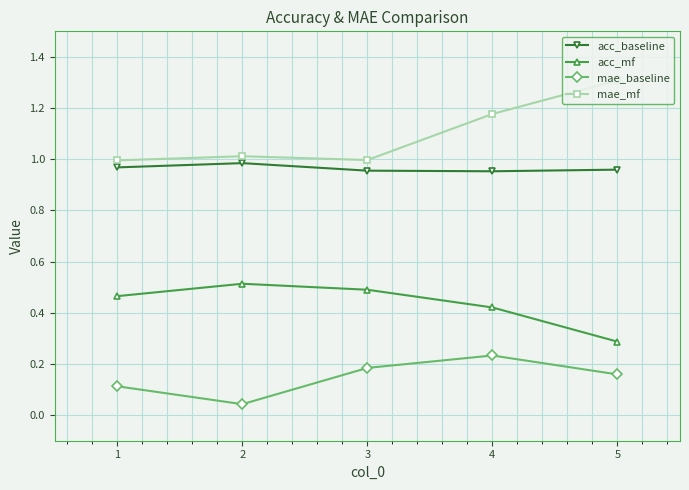

At which category does the chart reach its minimum across all series?

2